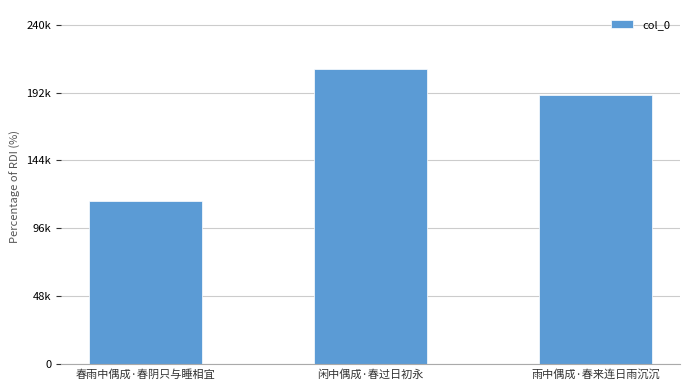

Does the chart contain stacked bars?

No